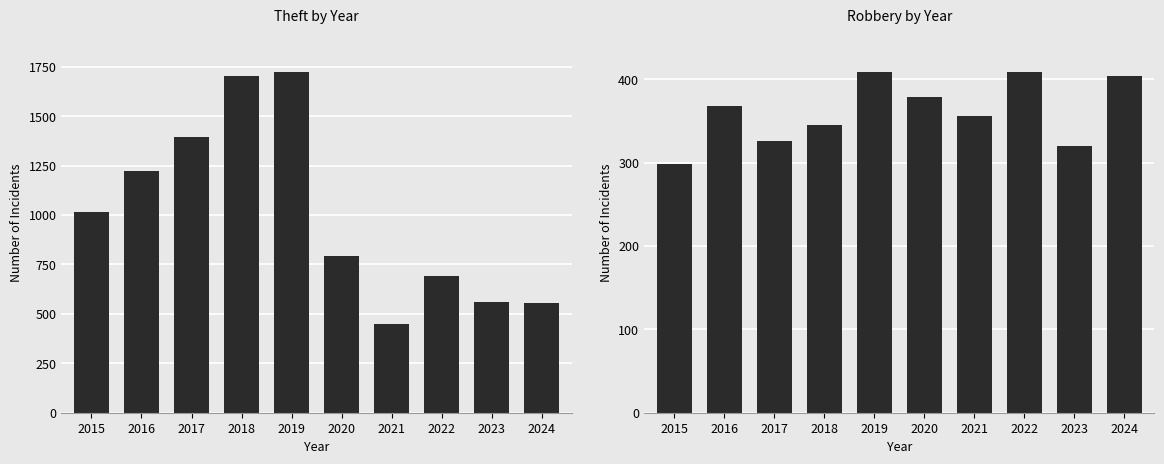

What is the difference between the highest and lowest values at 2015?

716